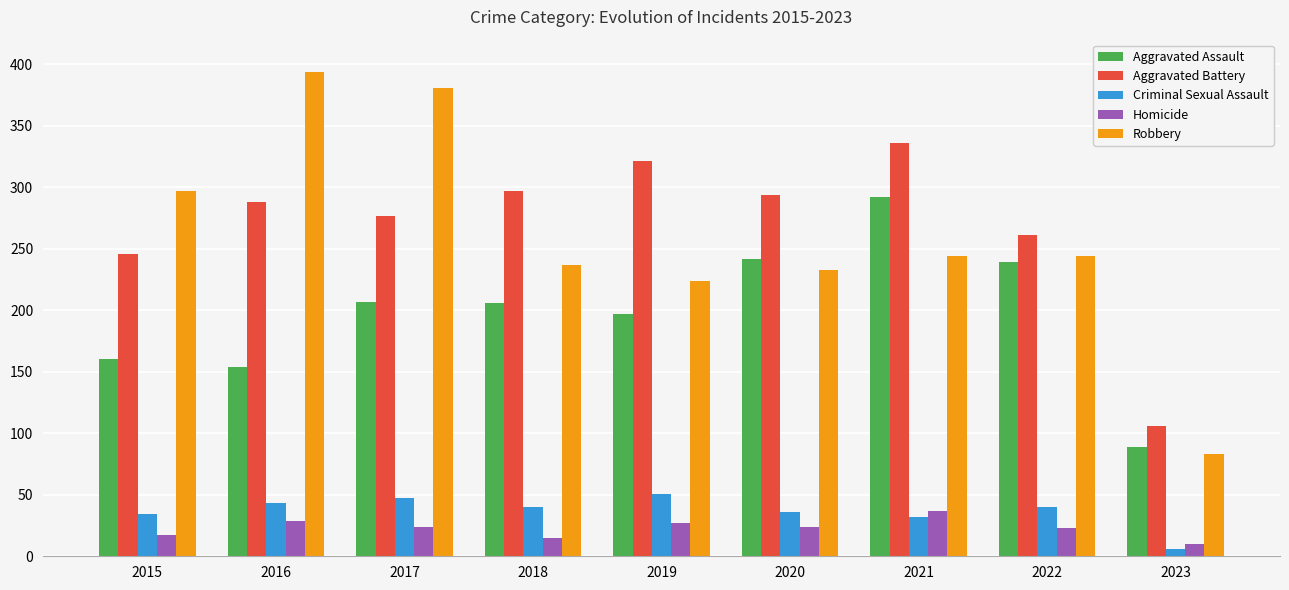

What is the total value across all series at 2018?

795